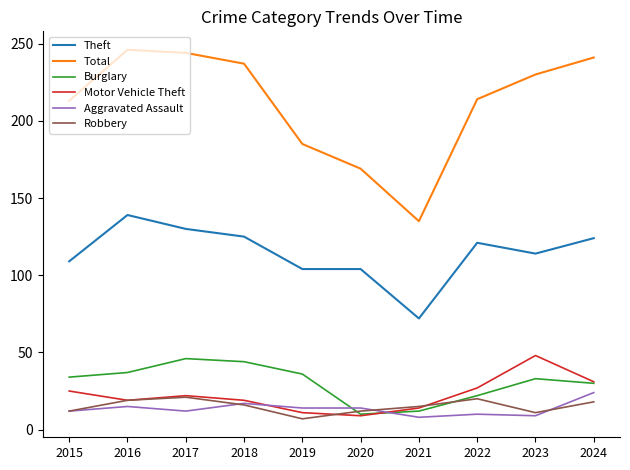

Which series has the largest total across all categories?

Total